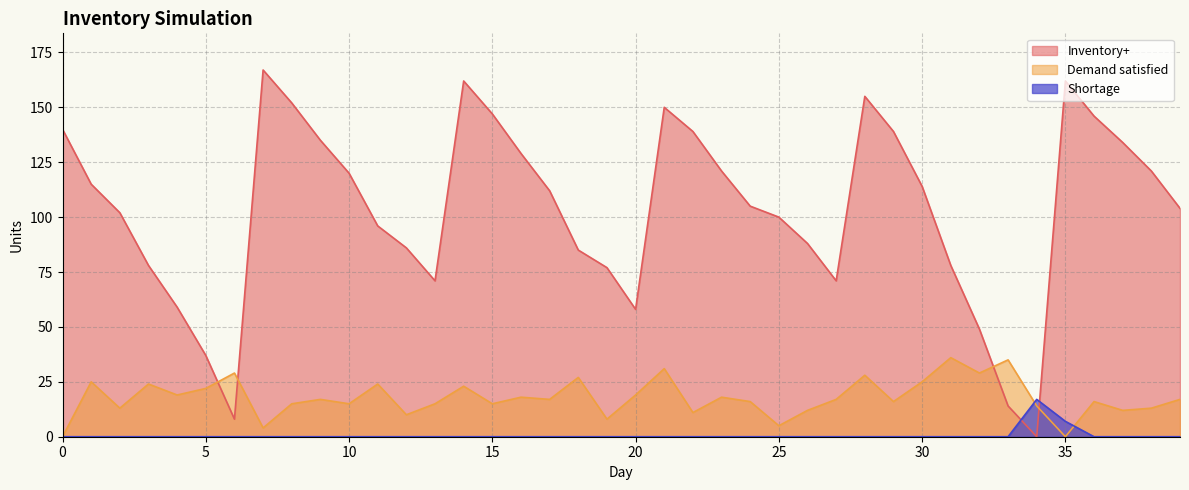

List the series in order of their overall mean, highest first.

Inventory+, Demand satisfied, Shortage